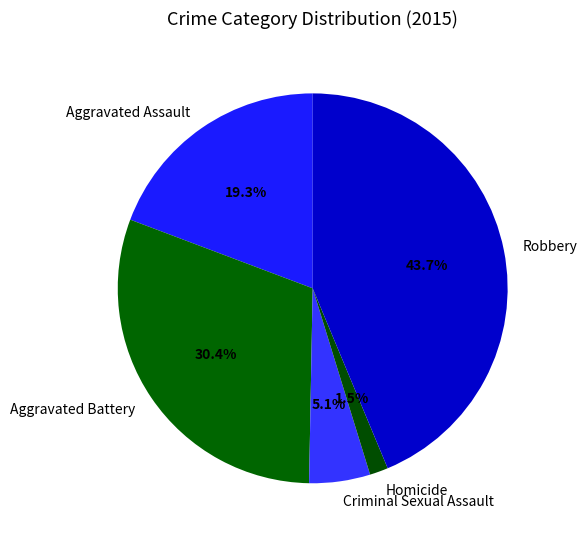

How many slices are in this pie chart?

5